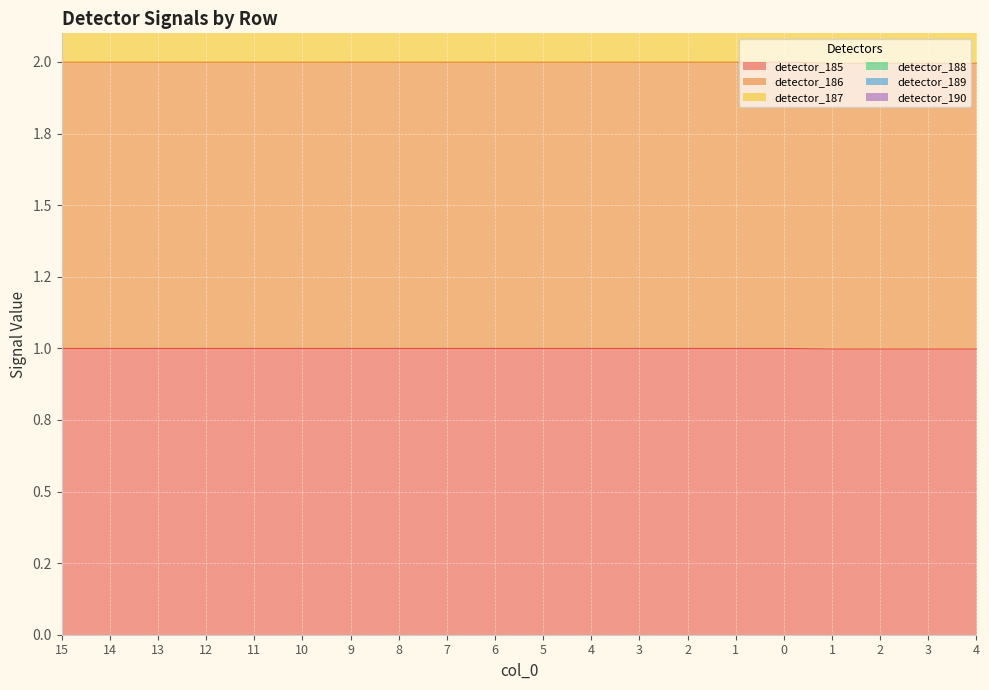

Is the value of detector_189 at 4 greater than the value of detector_190 at 5?

No